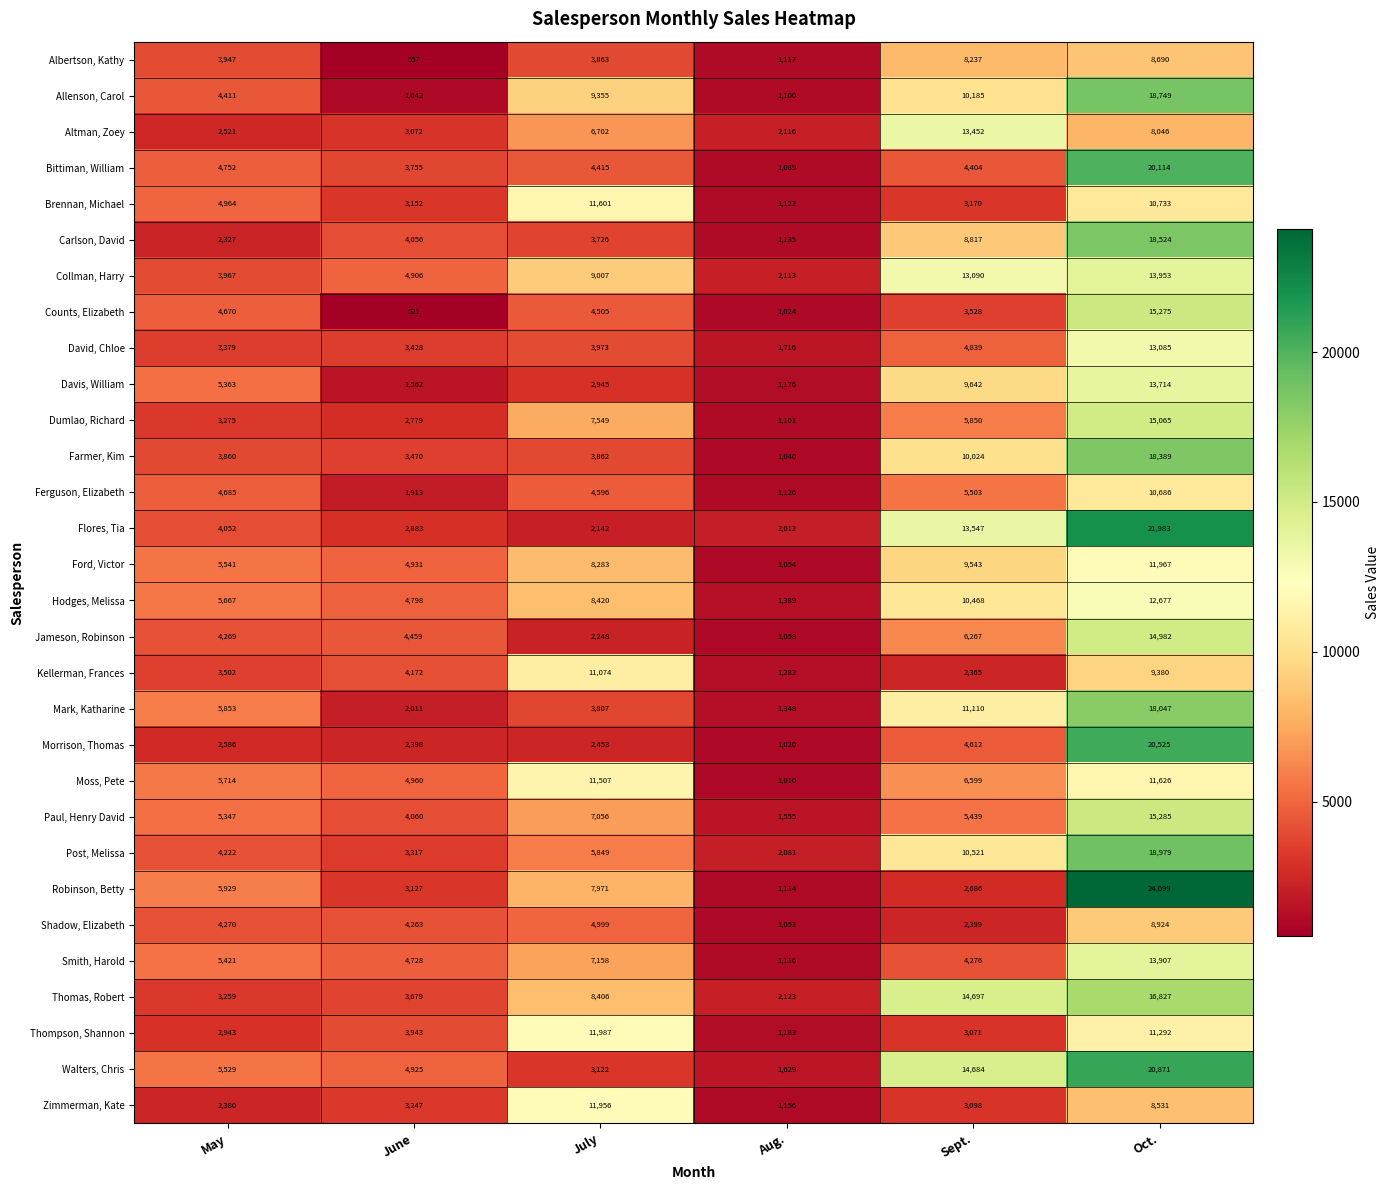

What is the difference between the Thompson, Shannon values at June and July?

8044